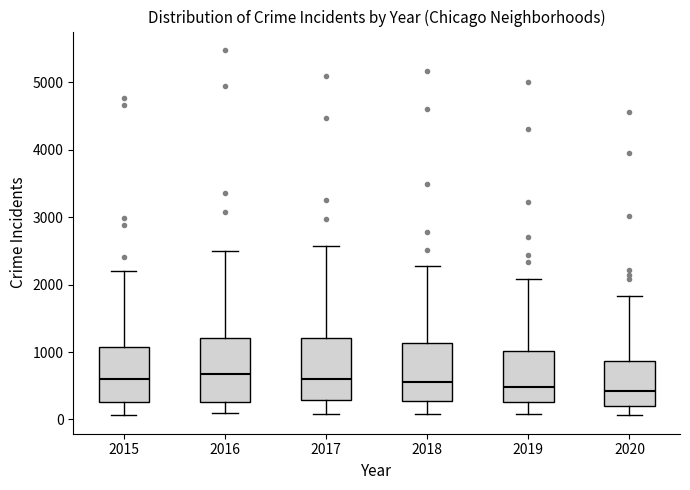

Where does the median line of the box at x = 2020 sit on the y-axis? The values are not printed on the chart, so give them approximately, as read against the axis.

400